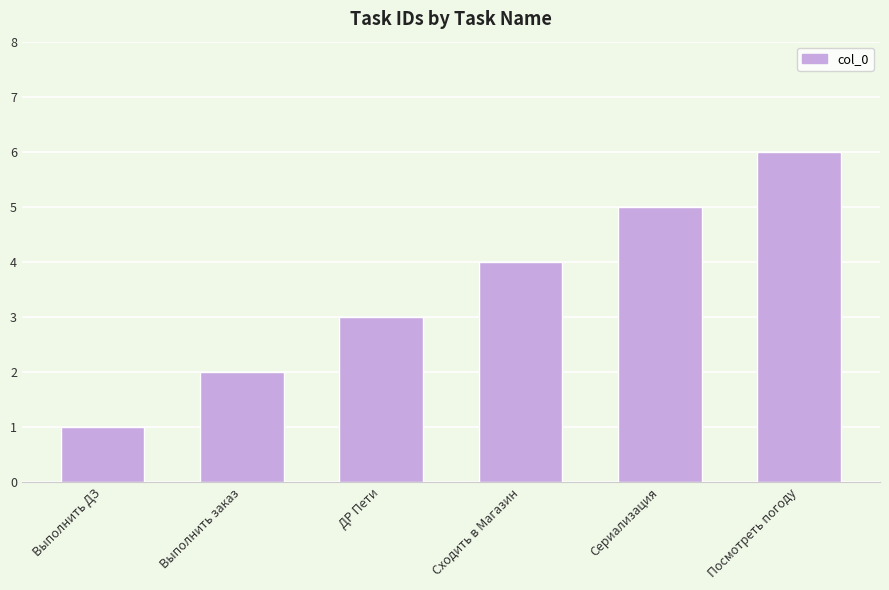

What is the label of the 5th bar from the right?

Выполнить заказ